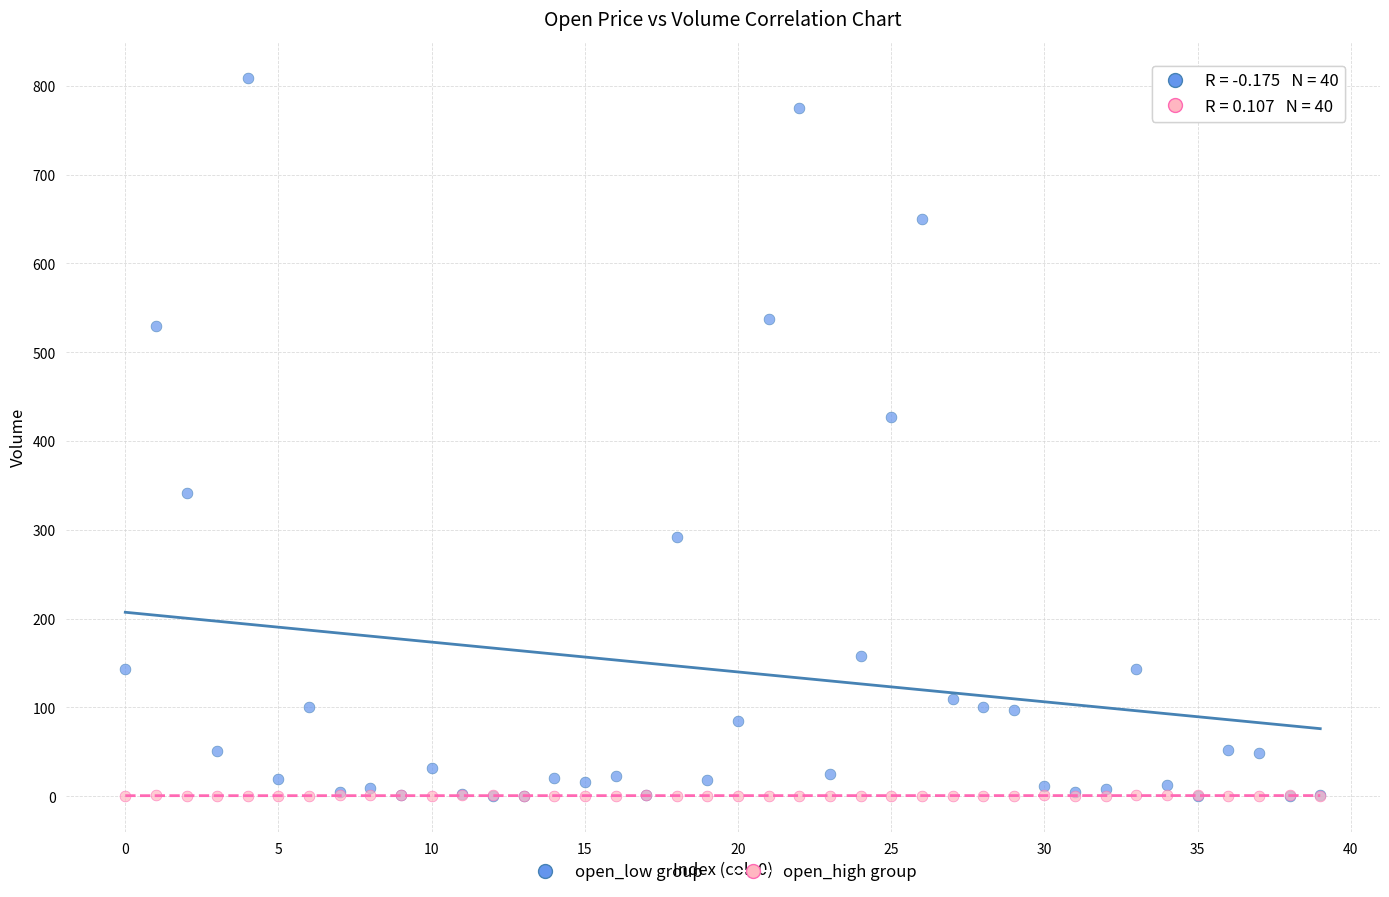

Across all series, what Y value is closest to 404?

427.5